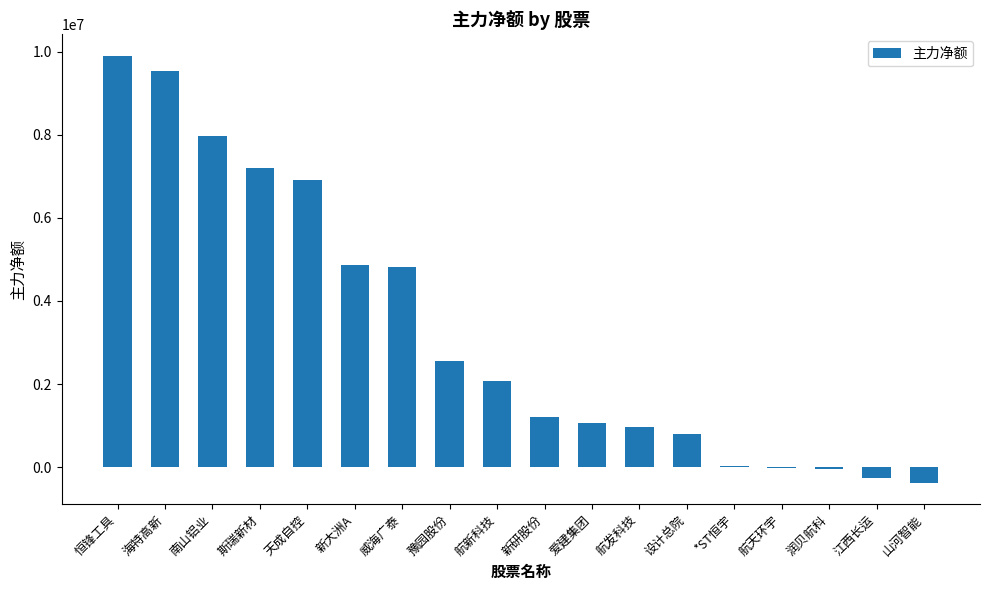

What is the change in value from 恒锋工具 to 海特高新?

-381543